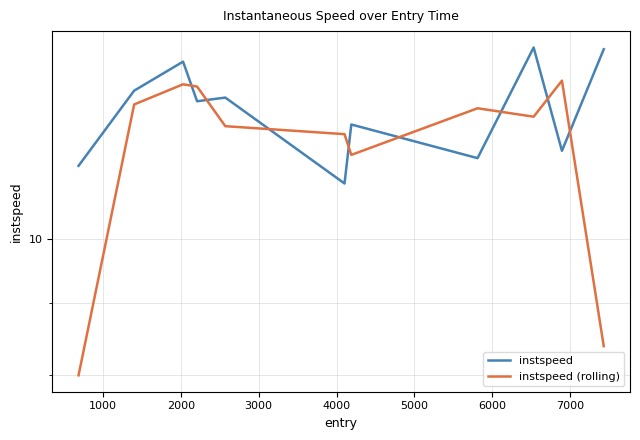

Which series has the largest total across all categories?

instspeed